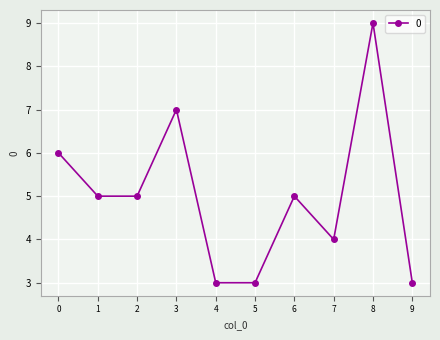

Which category has the highest value across all series?

8